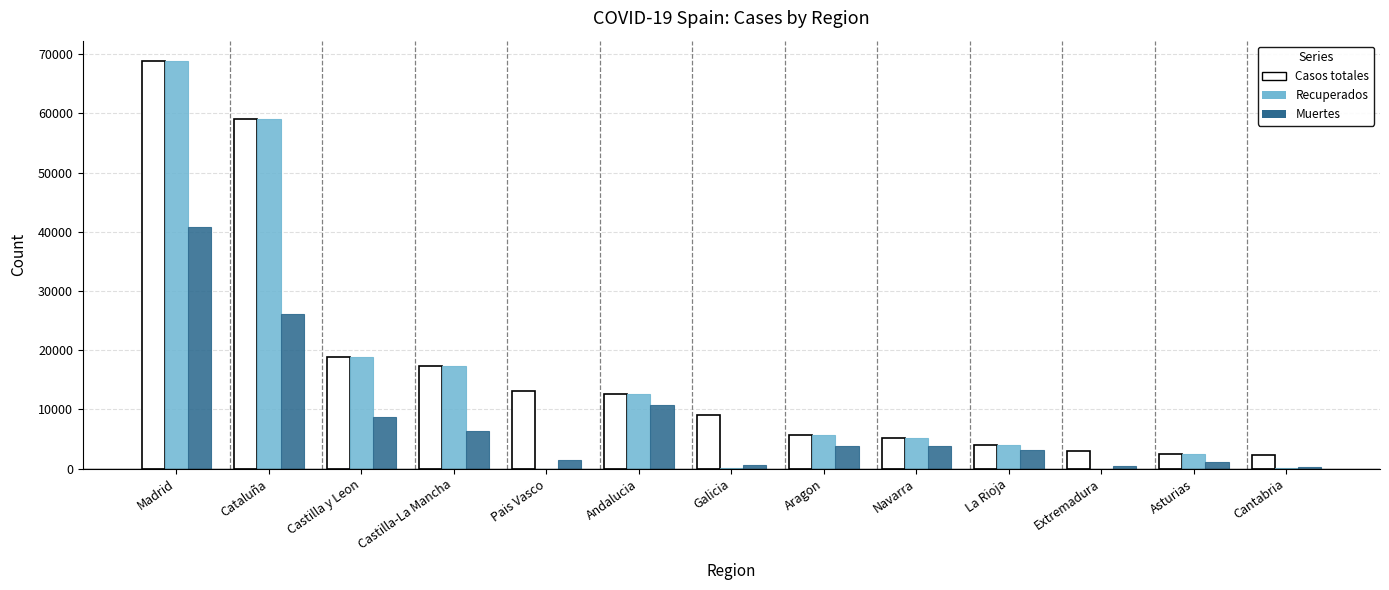

Are the bars horizontal?

No